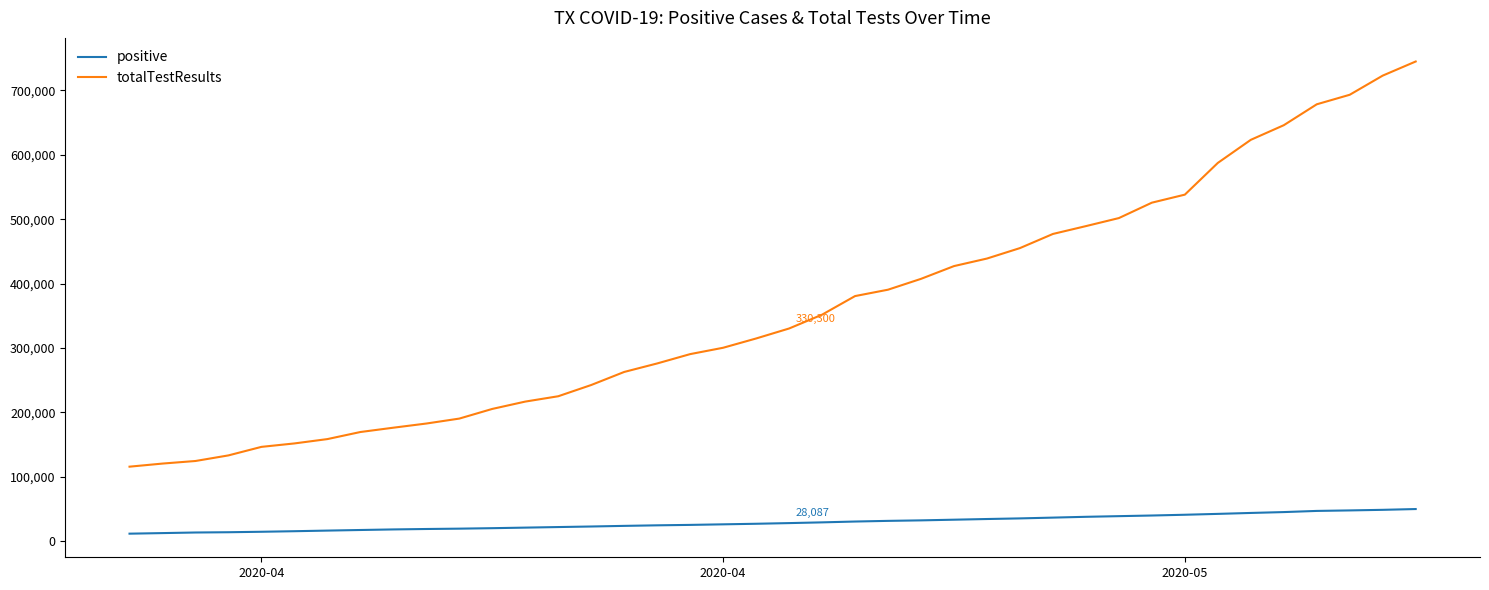

Does the chart display data point markers on the line(s)?

No